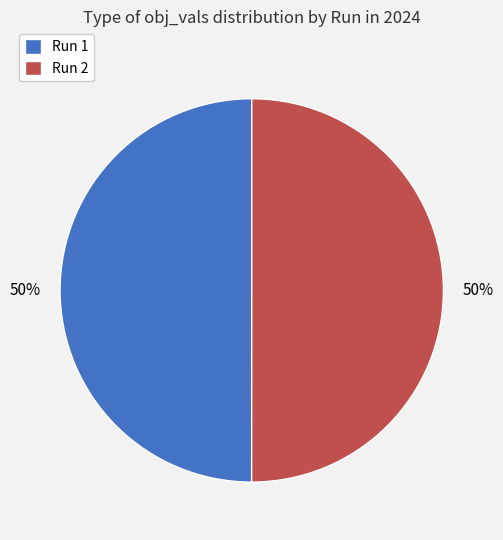

Is it true that Run 2 is 39% of the pie?

False